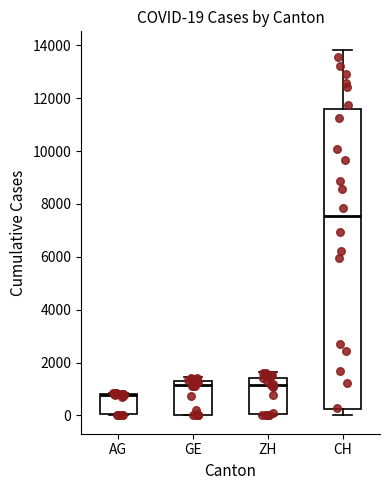

Which box is the tallest, from its lower edge to its upper edge?

CH